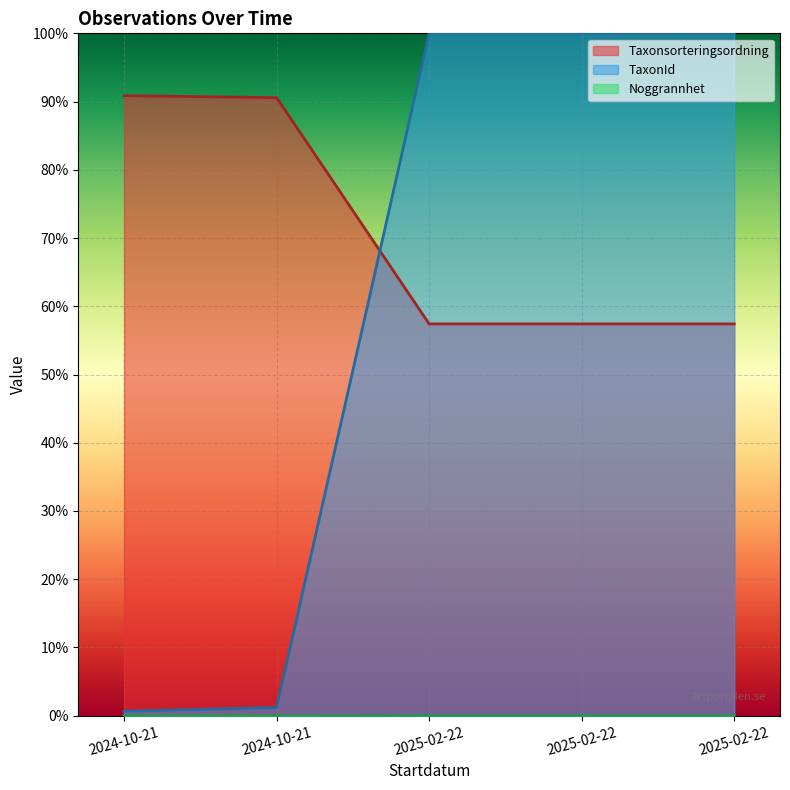

Reading right to left, list all the values displayed in this chart.

Taxonsorteringsordning: 2025-02-22=0.6	2025-02-22=0.6	2025-02-22=0.6	2024-10-21=0.9	2024-10-21=0.9
TaxonId: 2025-02-22=1.0	2025-02-22=1.0	2025-02-22=1.0	2024-10-21=0.0	2024-10-21=0.0
Noggrannhet: 2025-02-22=0.0	2025-02-22=0.0	2025-02-22=0.0	2024-10-21=0.0	2024-10-21=0.0